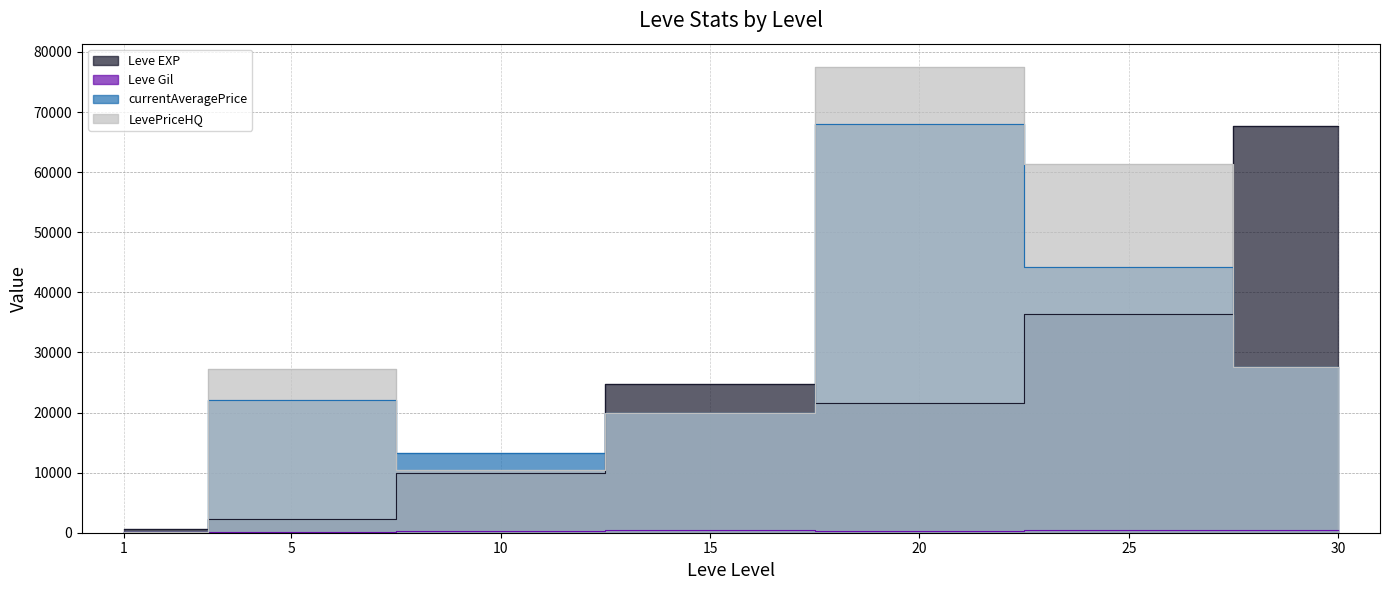

Is the value of Leve Gil at 1 greater than the value of Leve EXP at 1?

No